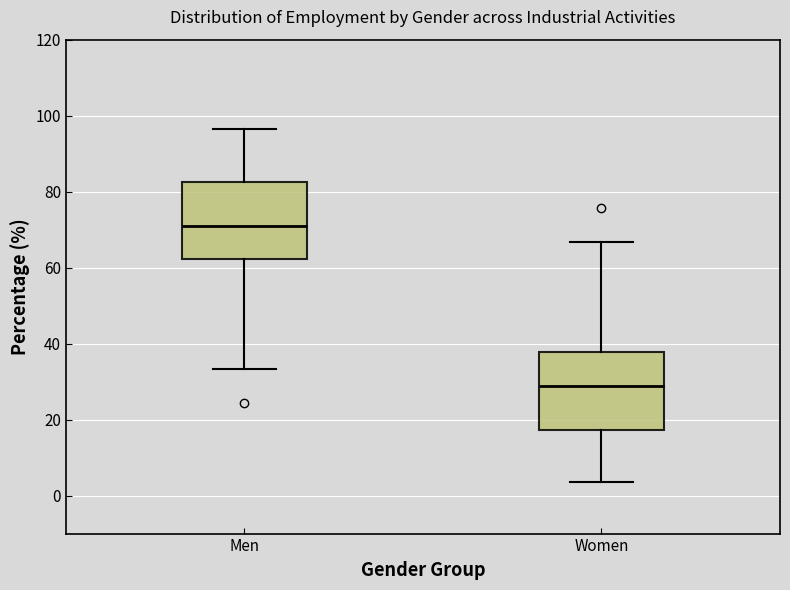

Where does the upper whisker of the box for Women end on the y-axis? The values are not printed on the chart, so give them approximately, as read against the axis.

66